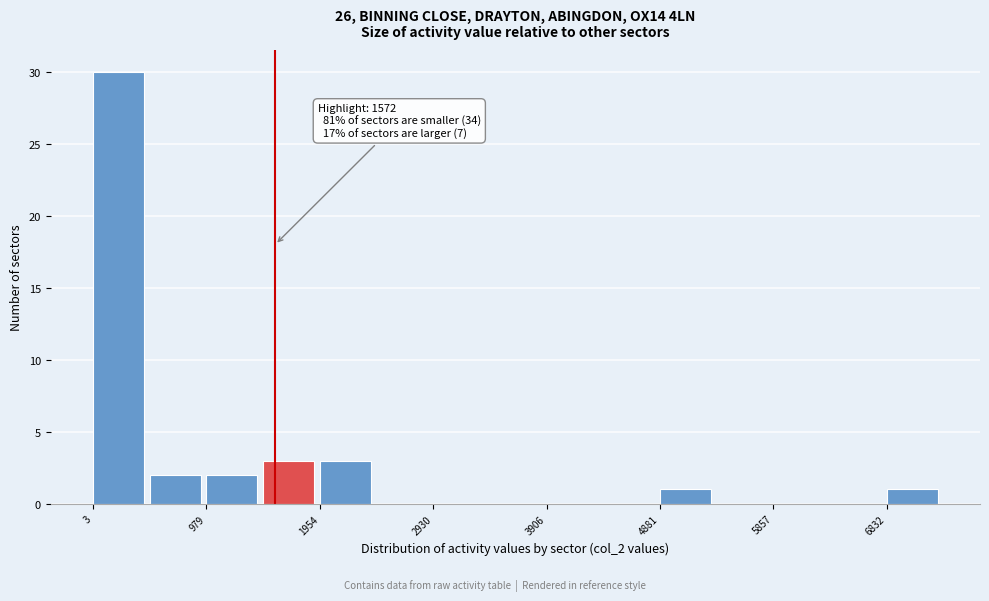

Over which range of the x-axis is the bar tallest?

0 to 500